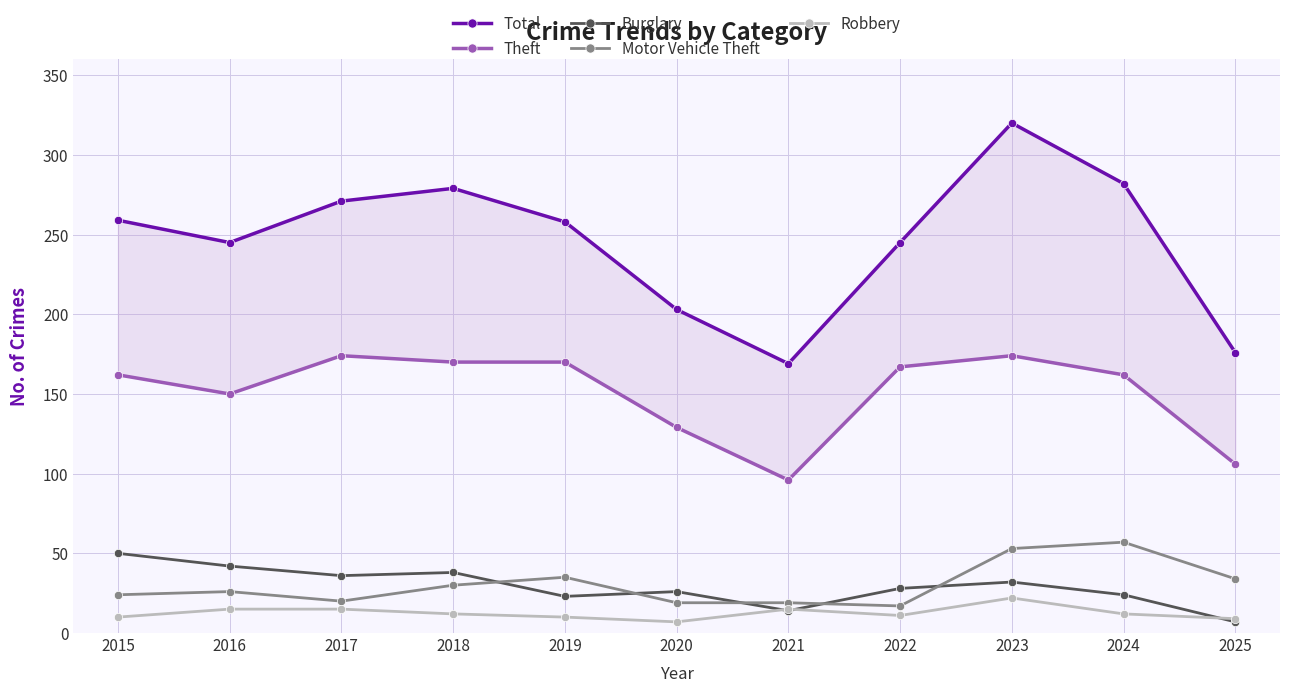

What is the difference between the maximum and second lowest values in the Burglary series?

36